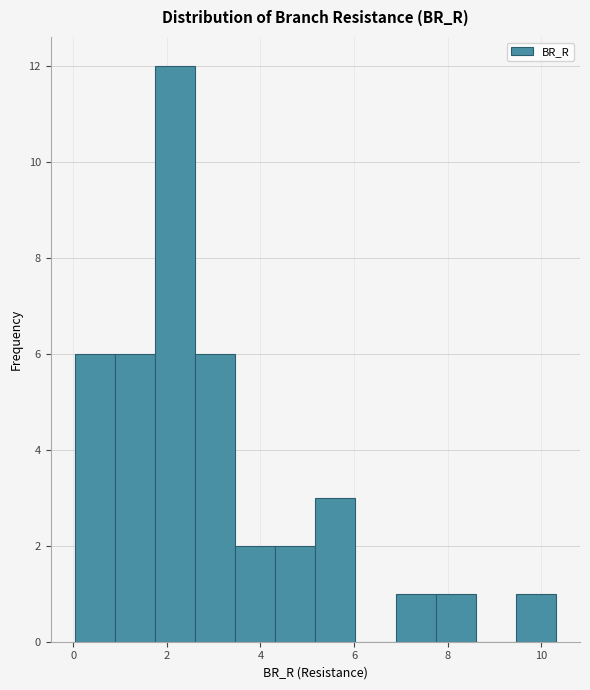

Reading left to right, transcribe this chart: for each bar, give the range it covers on the x-axis and its height. Neither the bar edges nor the heights are printed on the chart, so give them approximately, as read against the axes.

0.0 to 0.8: 6
0.8 to 1.8: 6
1.8 to 2.6: 12
2.6 to 3.4: 6
3.4 to 4.4: 2
4.4 to 5.2: 2
5.2 to 6.0: 3
6.0 to 6.8: 0
6.8 to 7.8: 1
7.8 to 8.6: 1
8.6 to 9.4: 0
9.4 to 10.4: 1